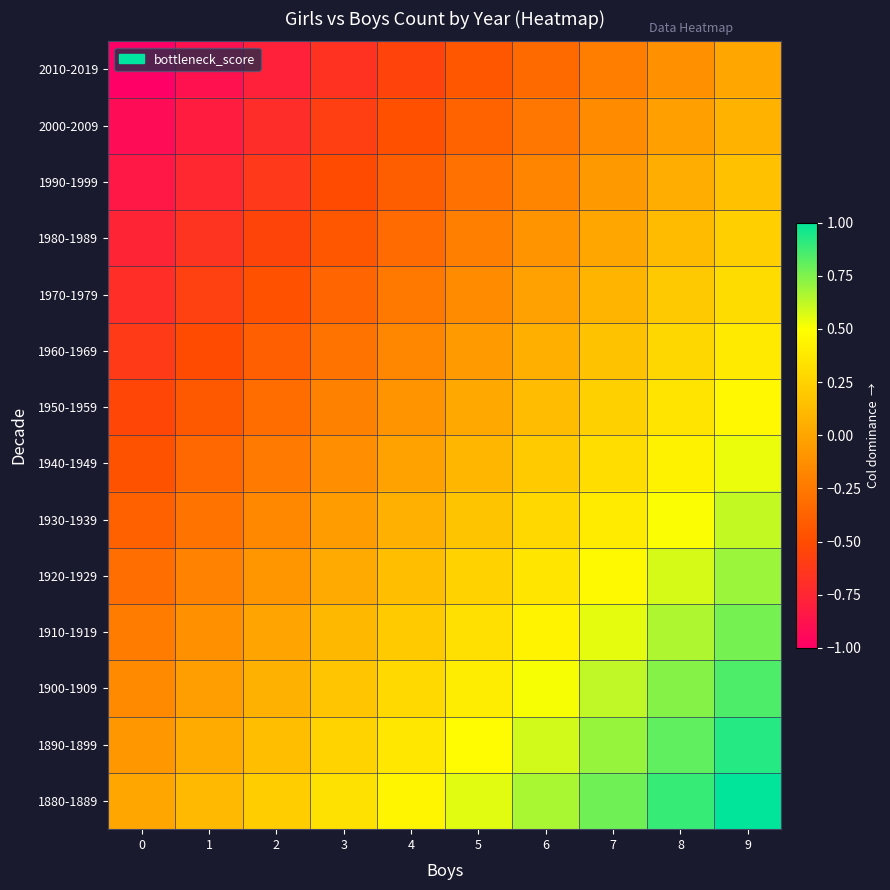

Reading left to right, transcribe all the data shown in this chart.

1880-1889: 0=0.0	1=0.1	2=0.2	3=0.3	4=0.4	5=0.6	6=0.7	7=0.8	8=0.9	9=1.0
1890-1899: 0=-0.1	1=0.0	2=0.1	3=0.3	4=0.4	5=0.5	6=0.6	7=0.7	8=0.8	9=0.9
1900-1909: 0=-0.2	1=-0.0	2=0.1	3=0.2	4=0.3	5=0.4	6=0.5	7=0.6	8=0.7	9=0.8
1910-1919: 0=-0.2	1=-0.1	2=-0.0	3=0.1	4=0.2	5=0.3	6=0.4	7=0.5	8=0.7	9=0.8
1920-1929: 0=-0.3	1=-0.2	2=-0.1	3=0.0	4=0.1	5=0.2	6=0.4	7=0.5	8=0.6	9=0.7
1930-1939: 0=-0.4	1=-0.3	2=-0.2	3=-0.1	4=0.1	5=0.2	6=0.3	7=0.4	8=0.5	9=0.6
1940-1949: 0=-0.5	1=-0.4	2=-0.2	3=-0.1	4=-0.0	5=0.1	6=0.2	7=0.3	8=0.4	9=0.5
1950-1959: 0=-0.5	1=-0.4	2=-0.3	3=-0.2	4=-0.1	5=0.0	6=0.1	7=0.2	8=0.4	9=0.5
1960-1969: 0=-0.6	1=-0.5	2=-0.4	3=-0.3	4=-0.2	5=-0.1	6=0.1	7=0.2	8=0.3	9=0.4
1970-1979: 0=-0.7	1=-0.6	2=-0.5	3=-0.4	4=-0.2	5=-0.1	6=-0.0	7=0.1	8=0.2	9=0.3
1980-1989: 0=-0.8	1=-0.7	2=-0.5	3=-0.4	4=-0.3	5=-0.2	6=-0.1	7=0.0	8=0.1	9=0.2
1990-1999: 0=-0.8	1=-0.7	2=-0.6	3=-0.5	4=-0.4	5=-0.3	6=-0.2	7=-0.1	8=0.0	9=0.2
2000-2009: 0=-0.9	1=-0.8	2=-0.7	3=-0.6	4=-0.5	5=-0.4	6=-0.3	7=-0.1	8=-0.0	9=0.1
2010-2019: 0=-1.0	1=-0.9	2=-0.8	3=-0.7	4=-0.6	5=-0.4	6=-0.3	7=-0.2	8=-0.1	9=0.0